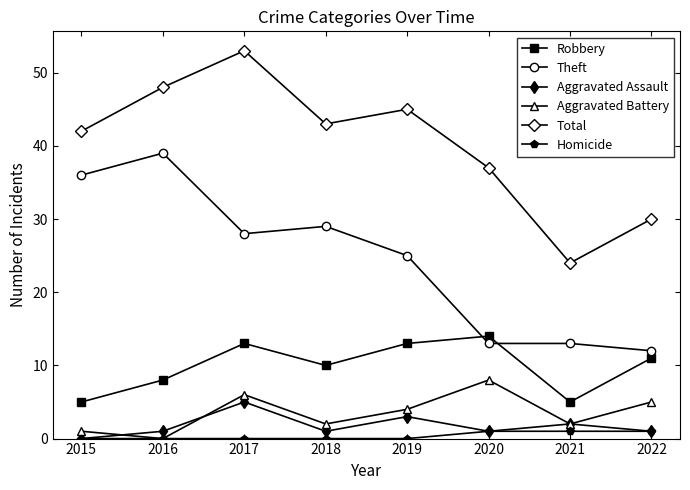

Which series changed the most between 2017 and 2022?

Total